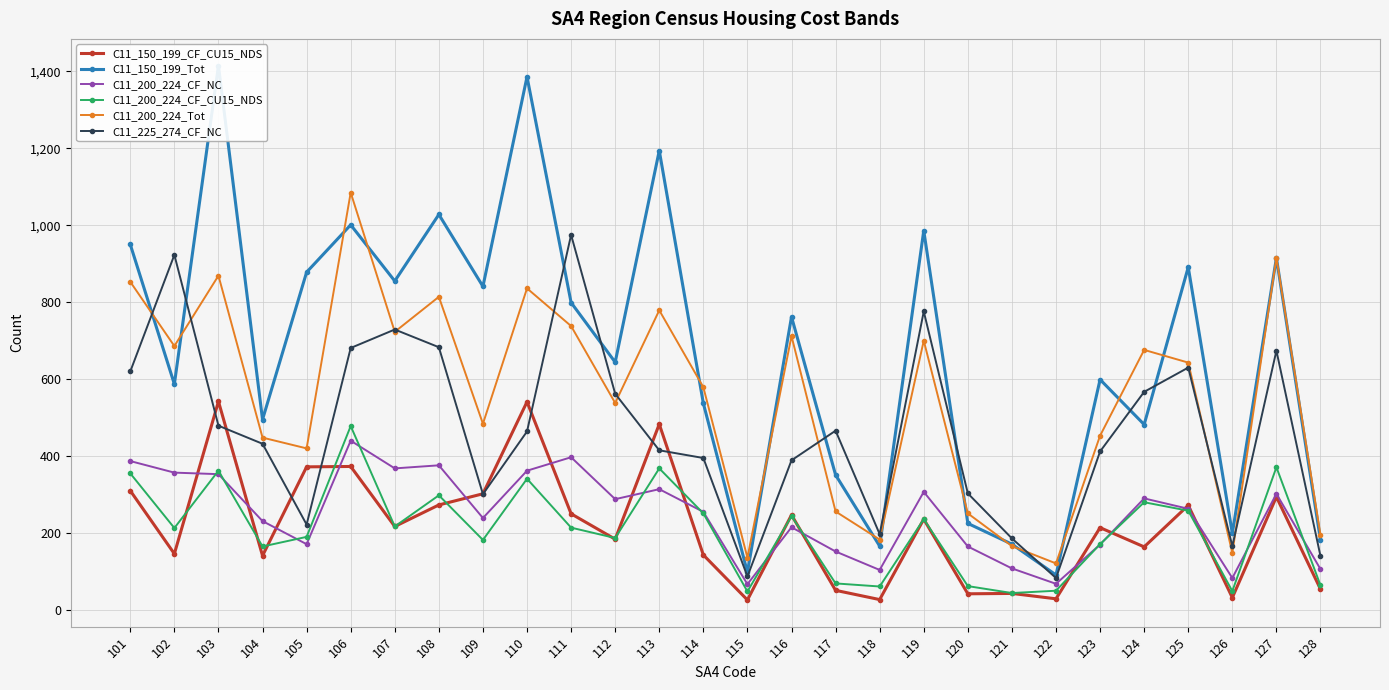

True or false: C11_150_199_Tot and C11_200_224_CF_NC intersect in this chart.

False